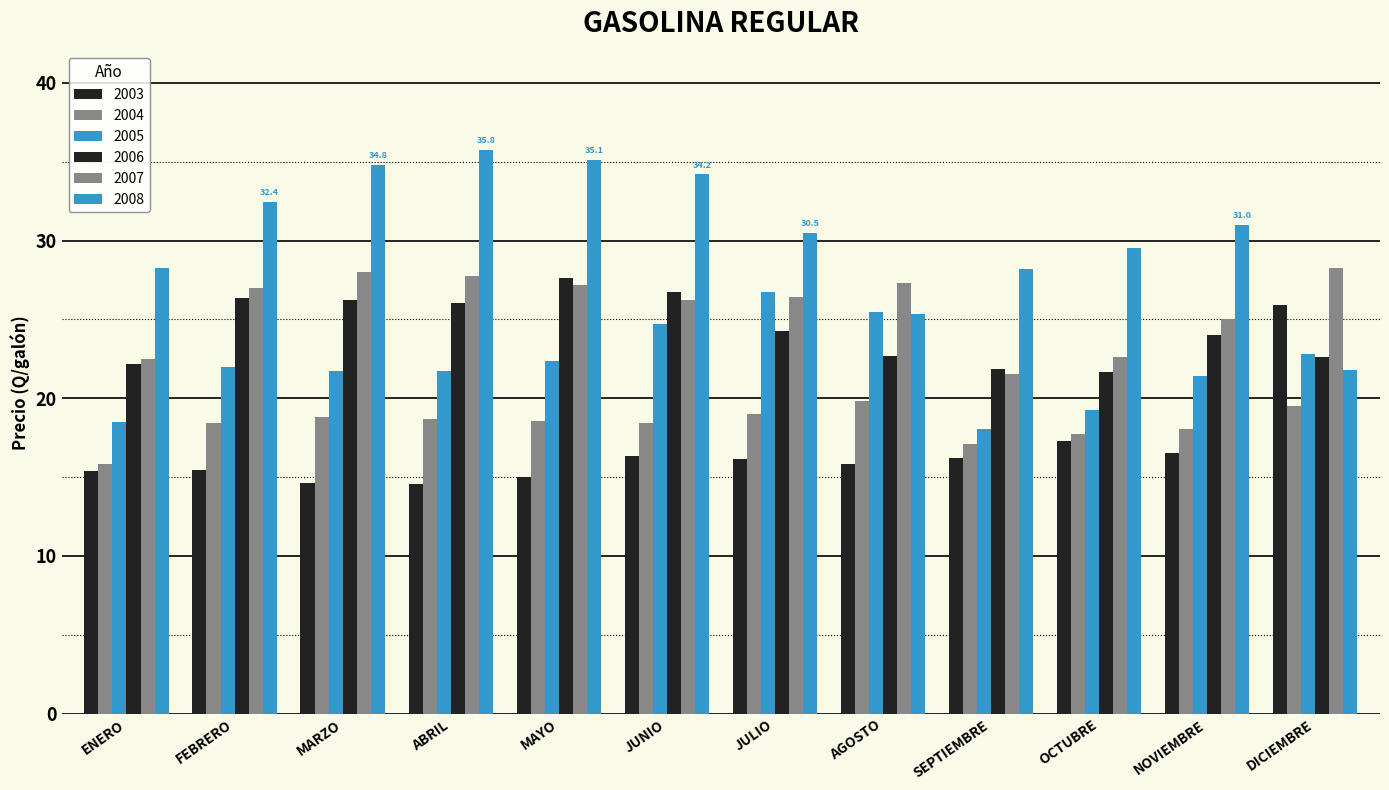

Does the chart contain stacked bars?

No